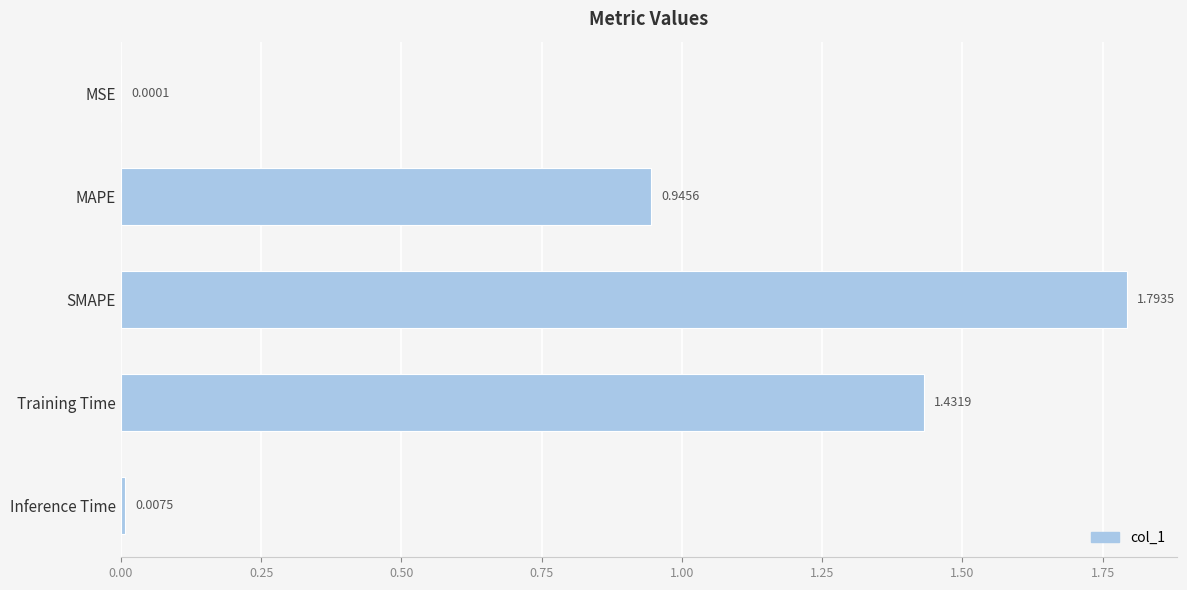

What is the sum of all values?

4.2